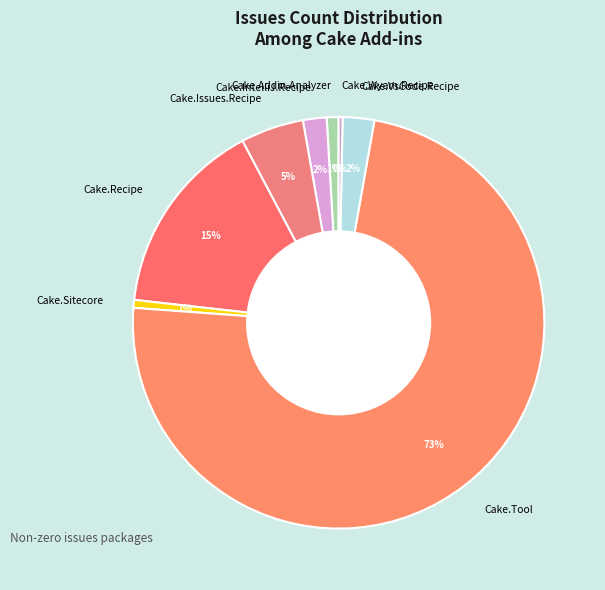

Is the sum of Cake.Sitecore and Cake.Issues.Recipe greater than half?

No